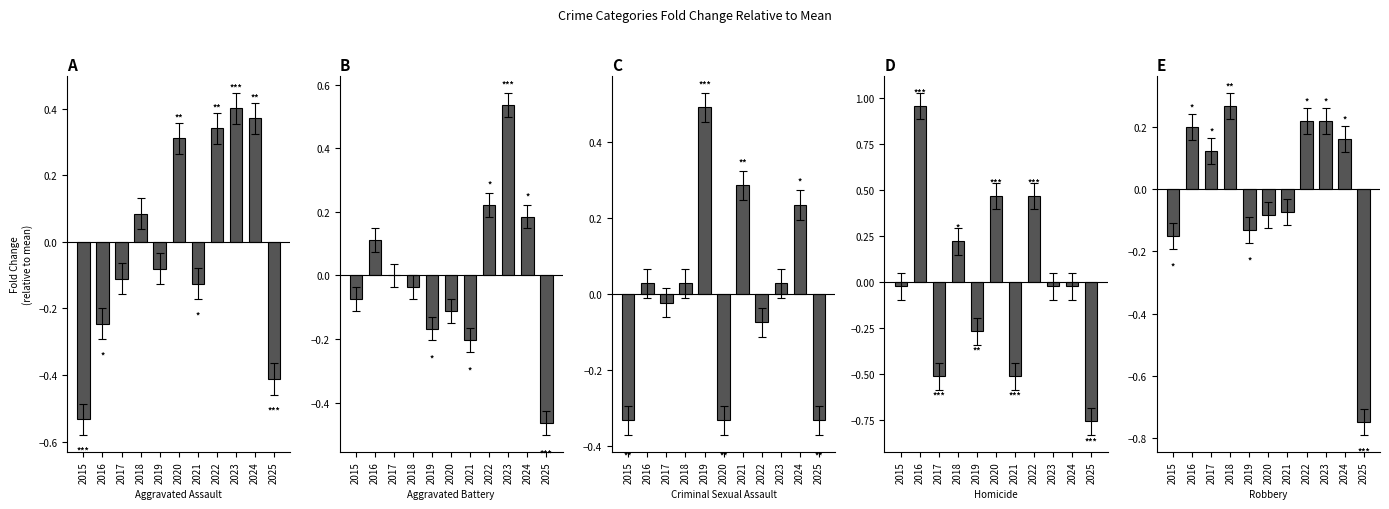

Which series has the largest total across all categories?

Criminal Sexual Assault